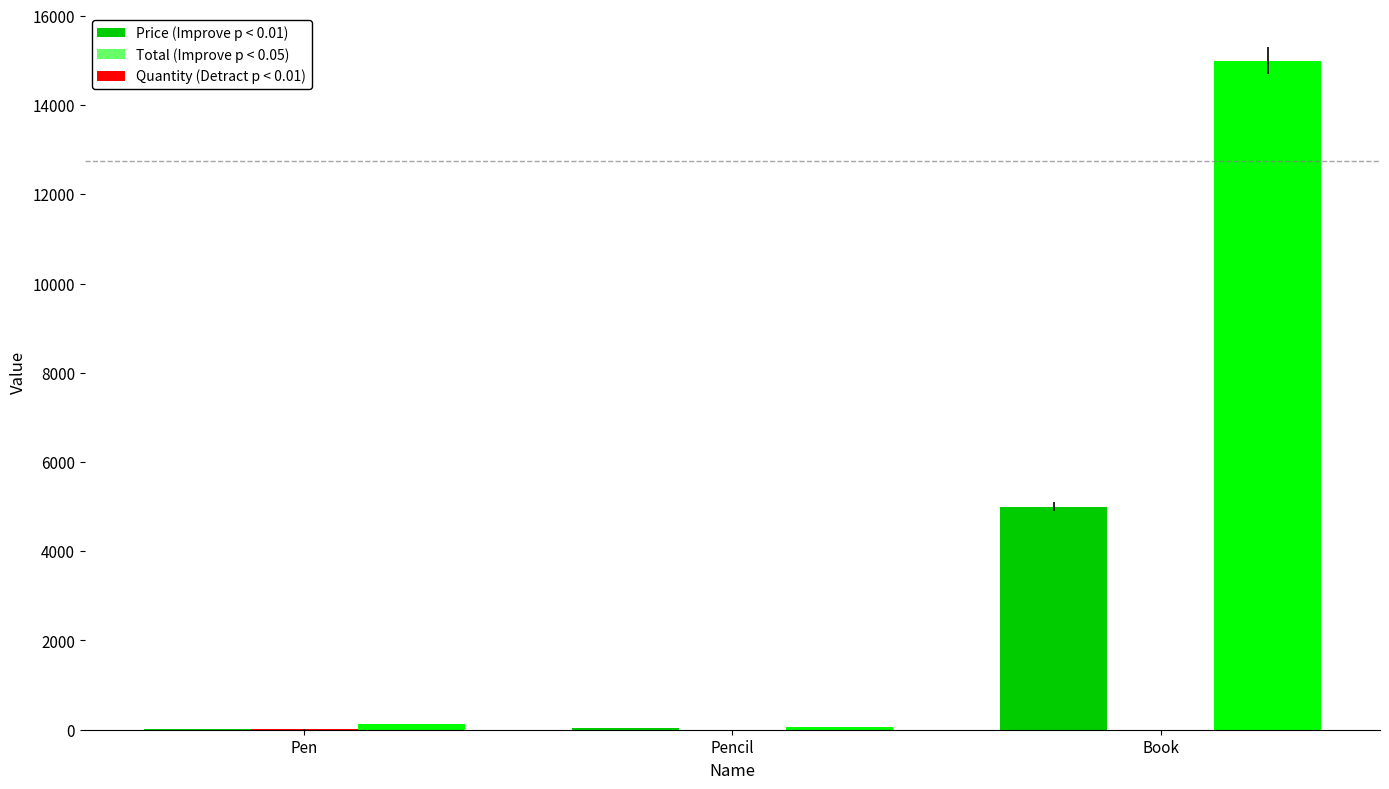

At which category is the sum across all series the highest?

Book